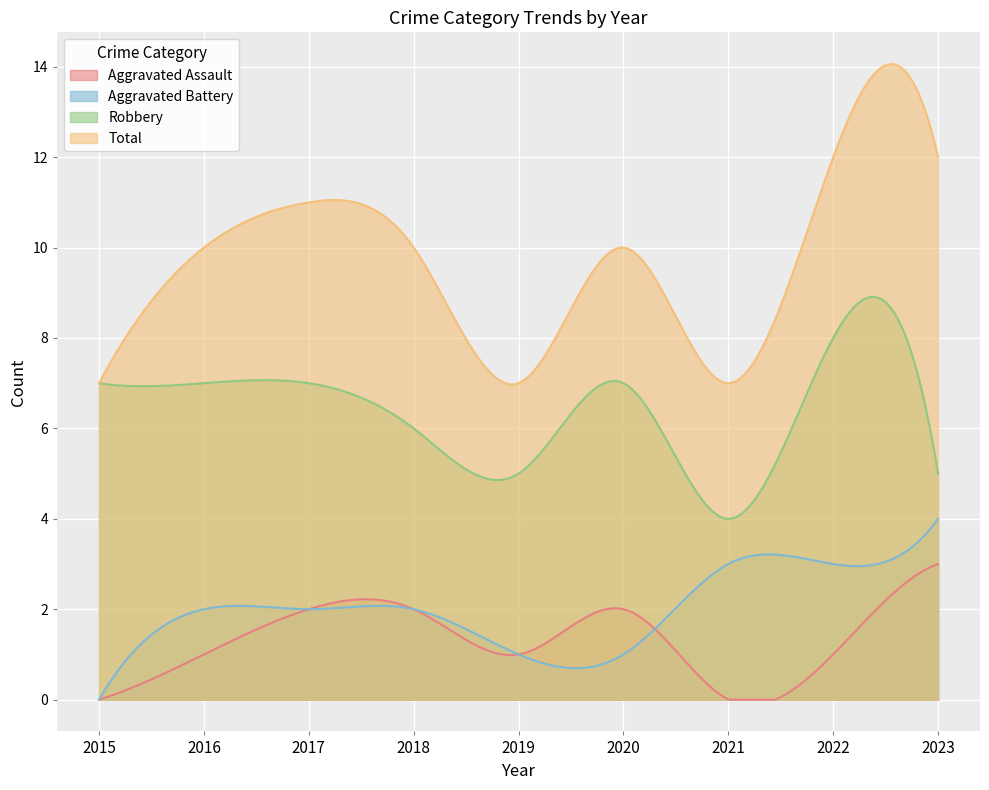

What is the value of the Aggravated Assault point at the 4th from the left?

2